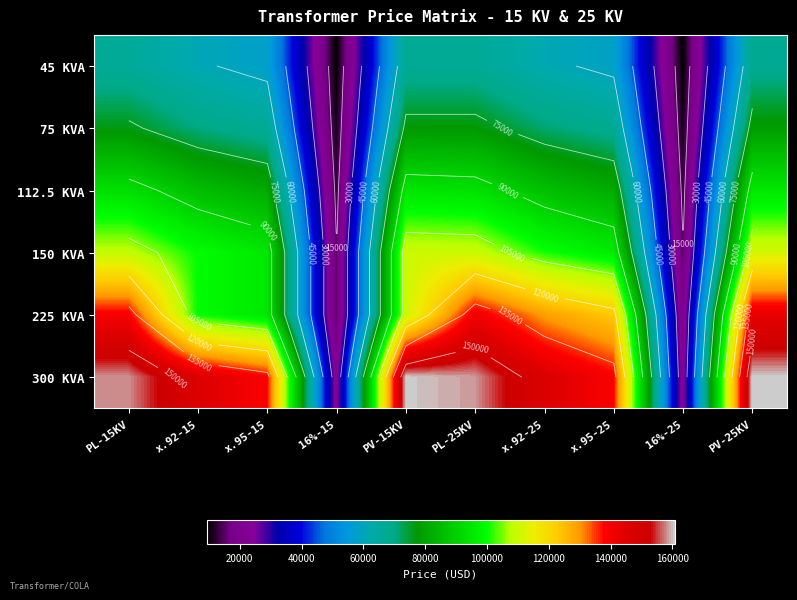

List the labels in order of 300 KVA value, largest first.

PV-25KV, PV-15KV, PL-25KV, PL-15KV, x.92-25, x.92-15, x.95-25, x.95-15, 16%-25, 16%-15